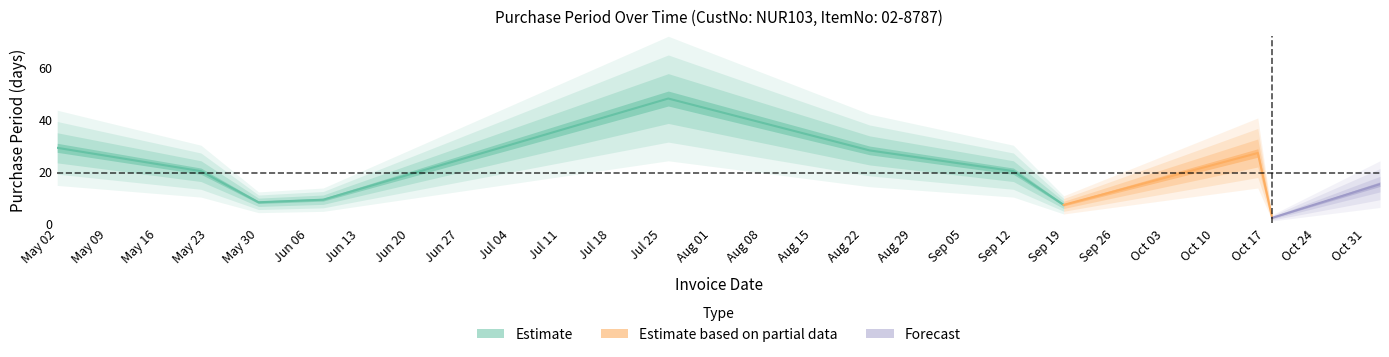

Rank the categories by value from highest to lowest.

2017-07-26, 2017-05-02, 2017-08-23, 2017-10-16, 2017-05-22, 2017-09-12, 2017-11-02, 2017-06-08, 2017-05-30, 2017-09-19, 2017-10-18